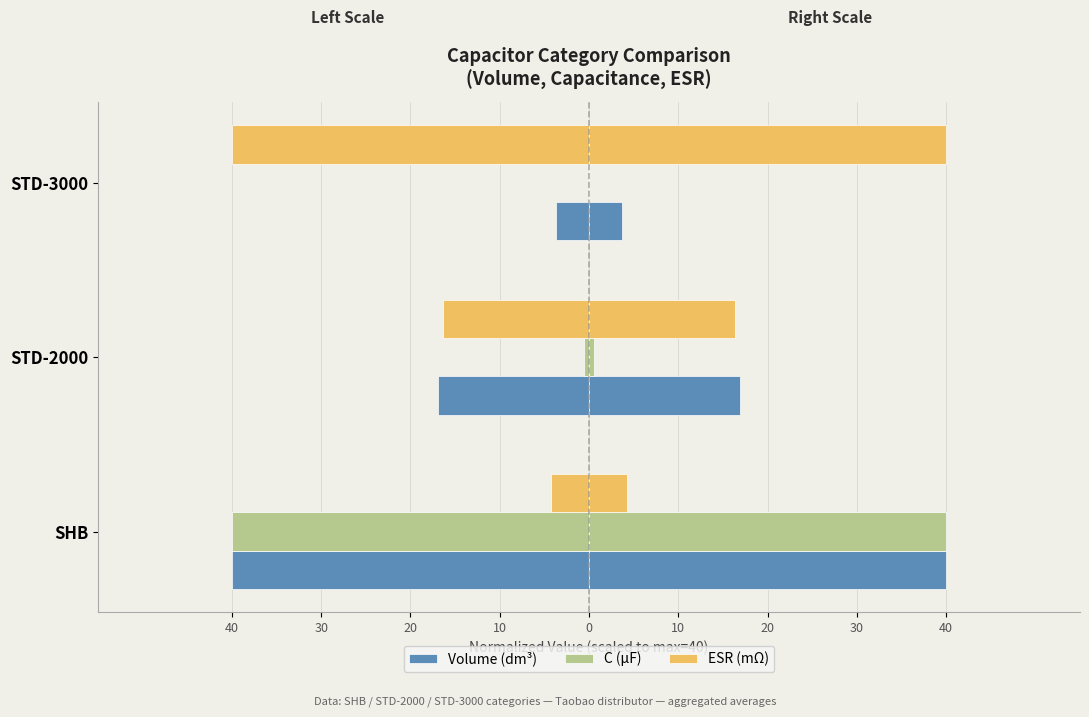

What is the difference between the maximum and minimum values in the C (μF) series?

40.0